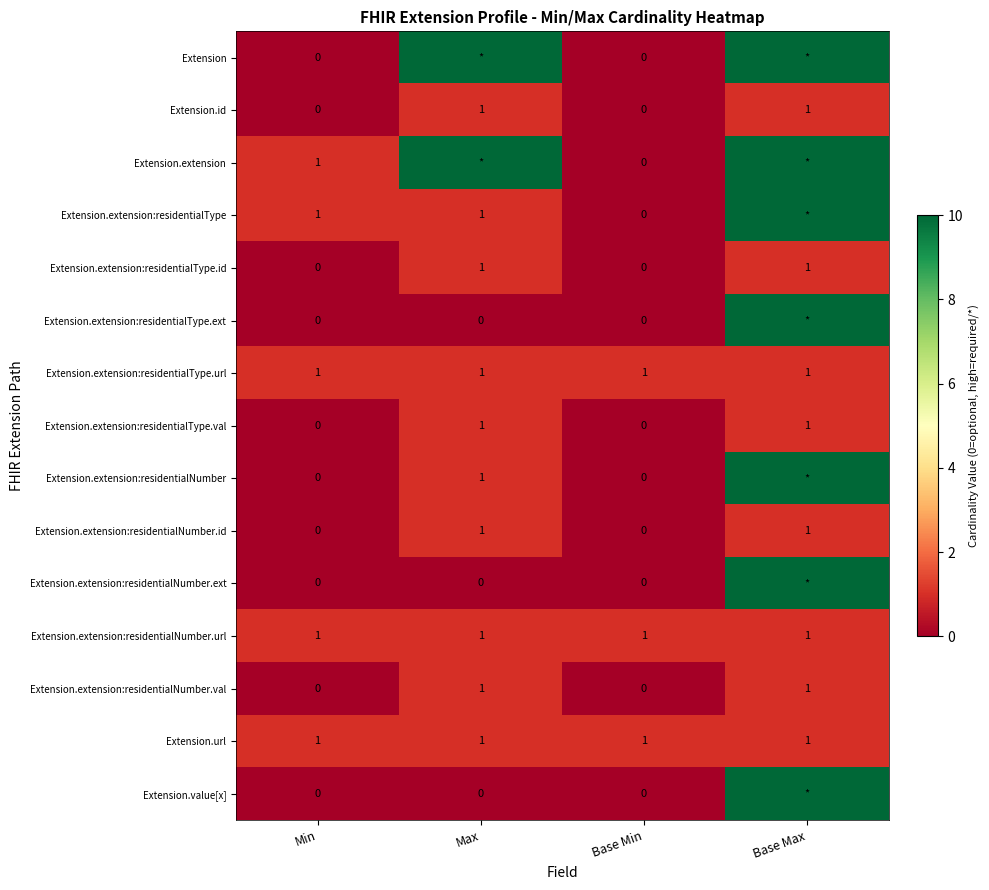

How many series are shown in this chart?

15